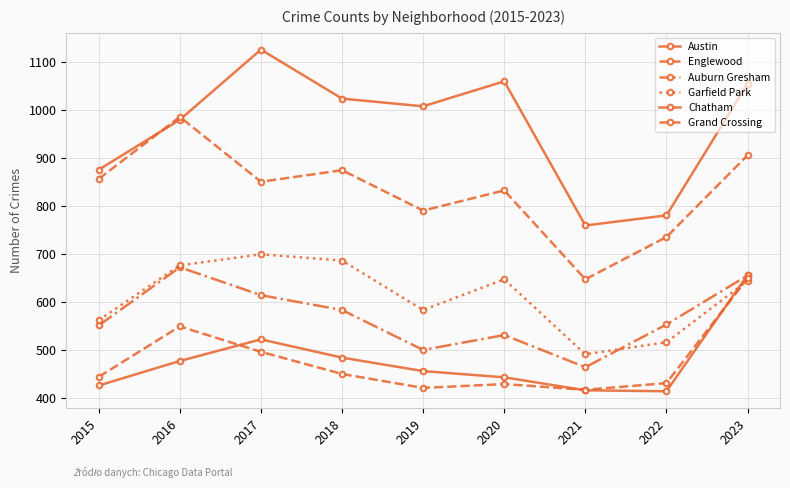

Rank the categories by Auburn Gresham value from lowest to highest.

2021, 2019, 2020, 2015, 2022, 2018, 2017, 2023, 2016